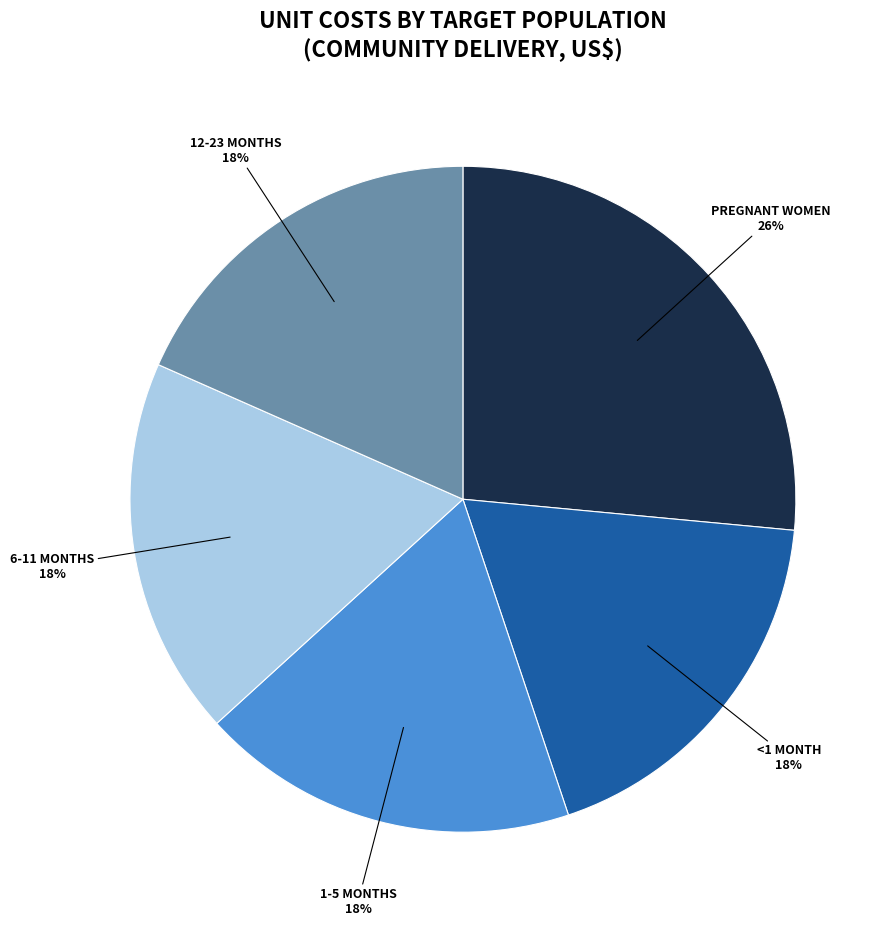

To the nearest percent, what is the average slice percentage?

20%